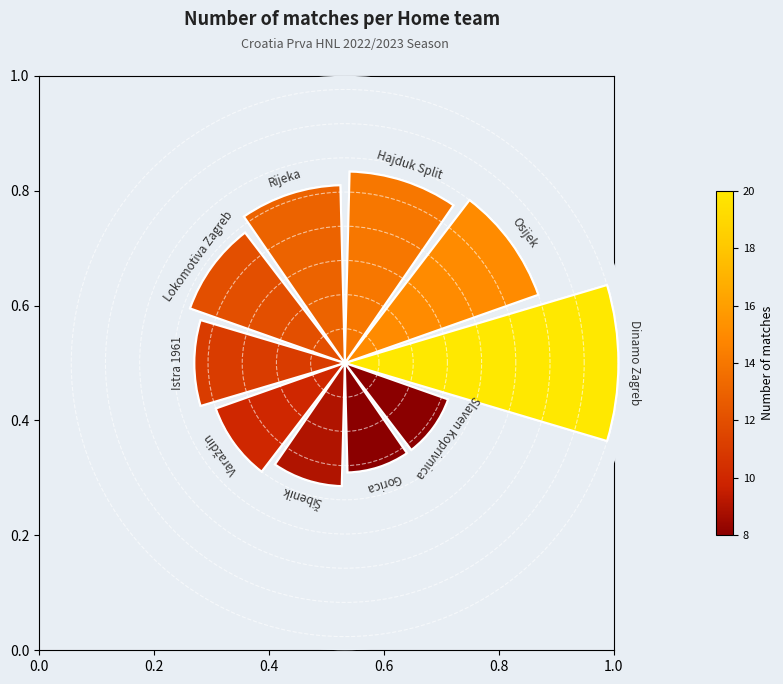

Combined, what portion of the pie is Gorica and Šibenik?

14.2%